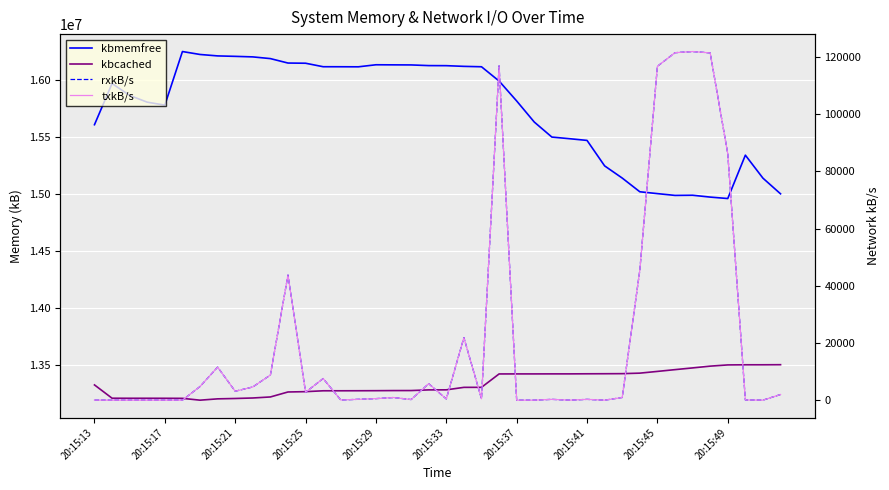

Is the value of txkB/s at 20:15:49 greater than the value of rxkB/s at 35?

No